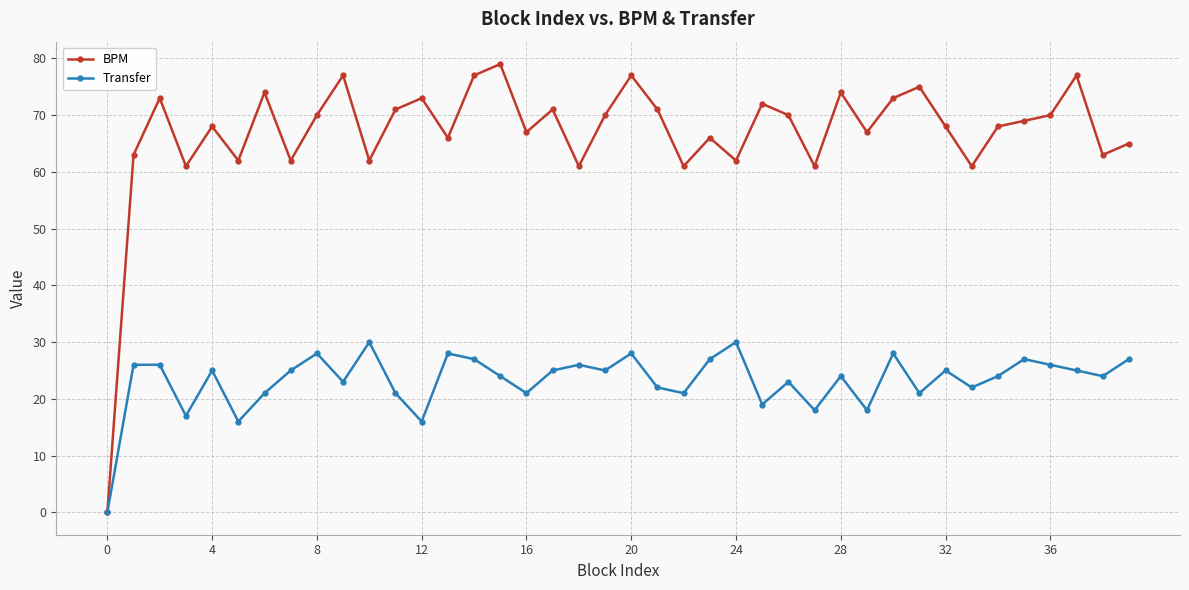

Which series has the widest spread of values?

BPM